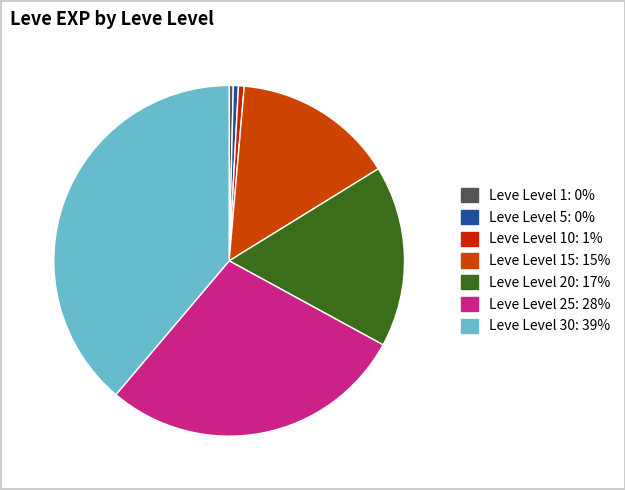

What is the smallest slice in the pie chart?

Leve Level 1